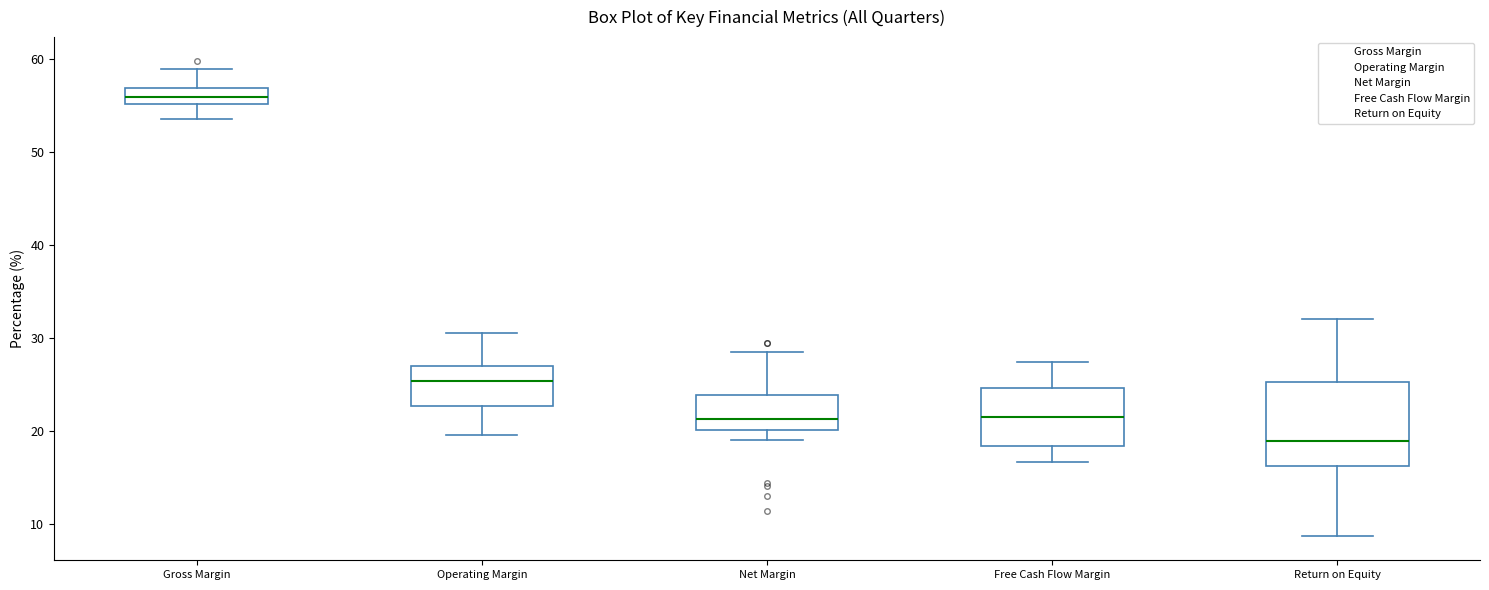

Where is the lower edge of the box for Net Margin on the y-axis? The values are not printed on the chart, so give them approximately, as read against the axis.

20